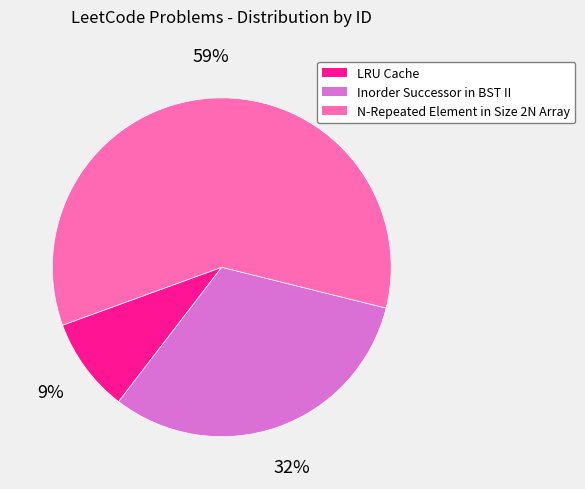

To the nearest percent, what portion does Inorder Successor in BST II represent?

32%